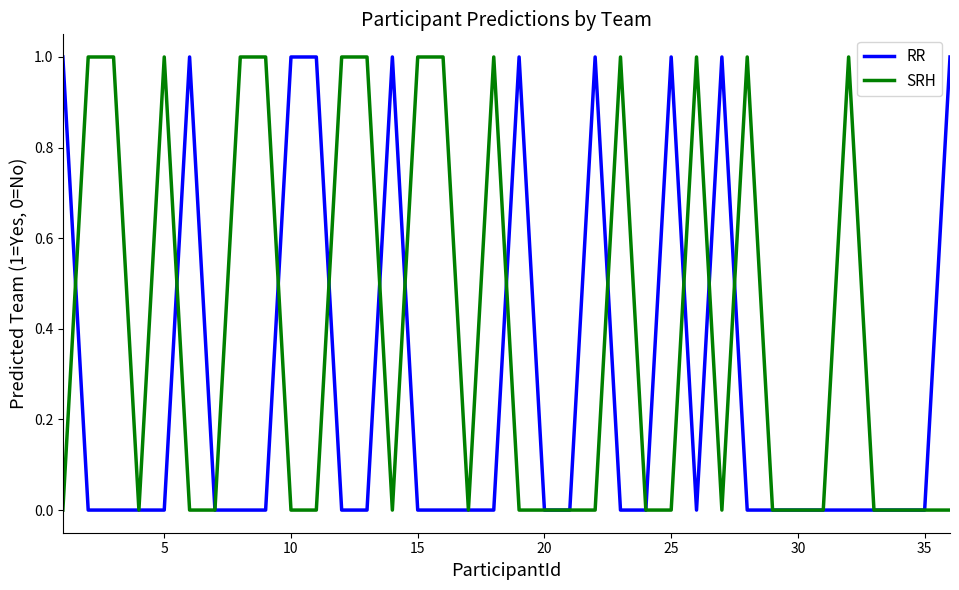

Reading left to right, what are all the values shown in this chart?

RR: 1	0	0	0	0	1	0	0	0	1	1	0	0	1	0	0	0	0	1	0	0	1	0	0	1	0	1	0	0	0	0	0	0	0	0	1
SRH: 0	1	1	0	1	0	0	1	1	0	0	1	1	0	1	1	0	1	0	0	0	0	1	0	0	1	0	1	0	0	0	1	0	0	0	0